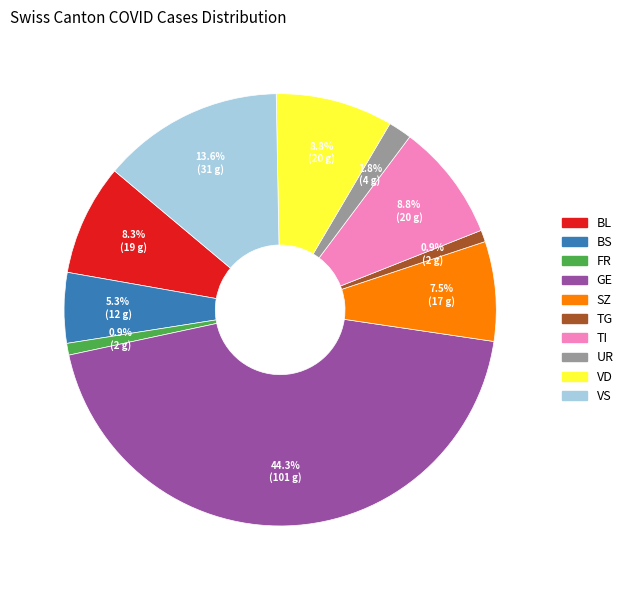

Combined, what portion of the pie is BL and TG?

9.2%